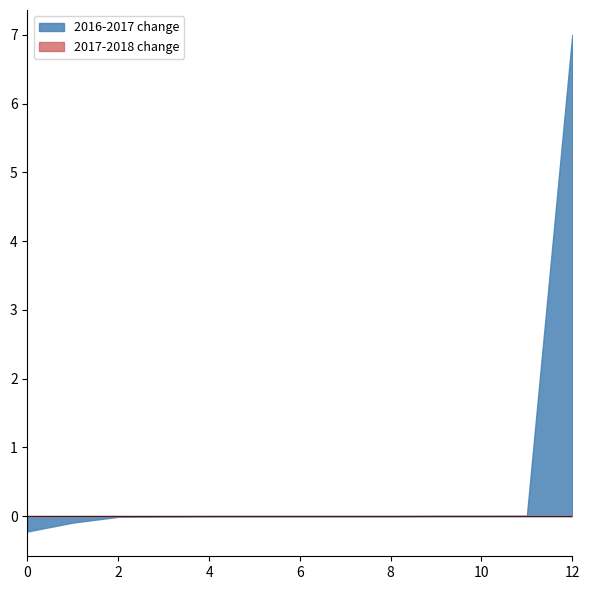

The value of 2016-2017 change at 12 is 7.0. True or false?

True